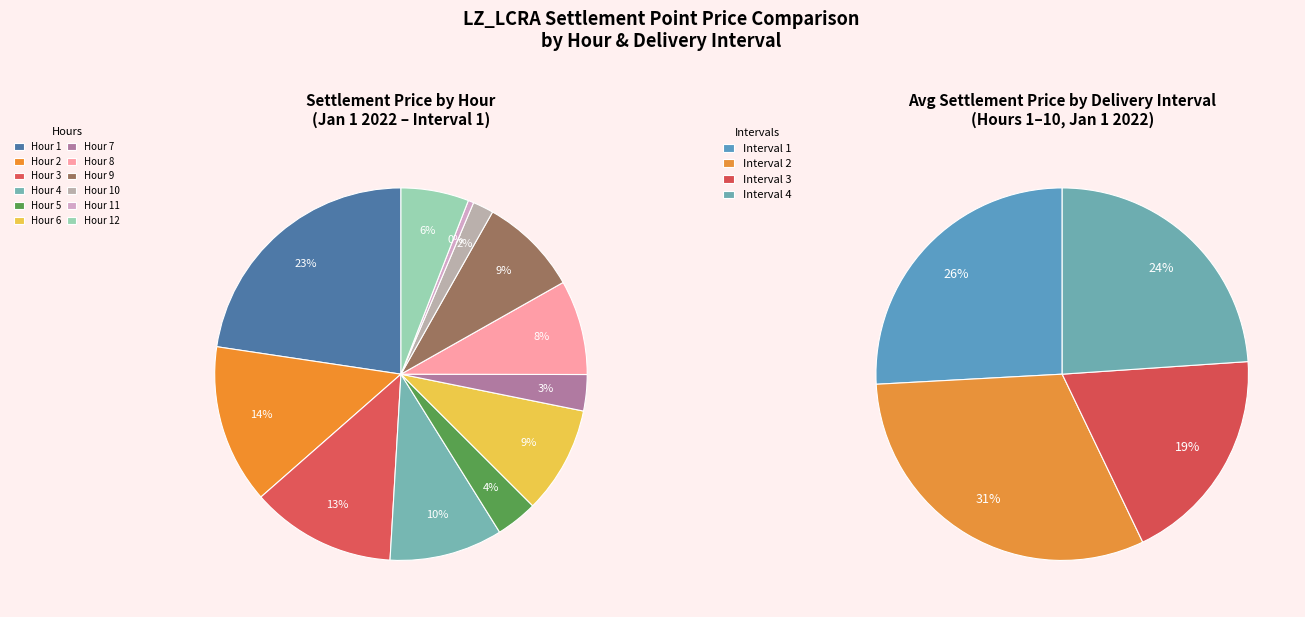

Does Hour 6 account for over 50% of the chart?

No